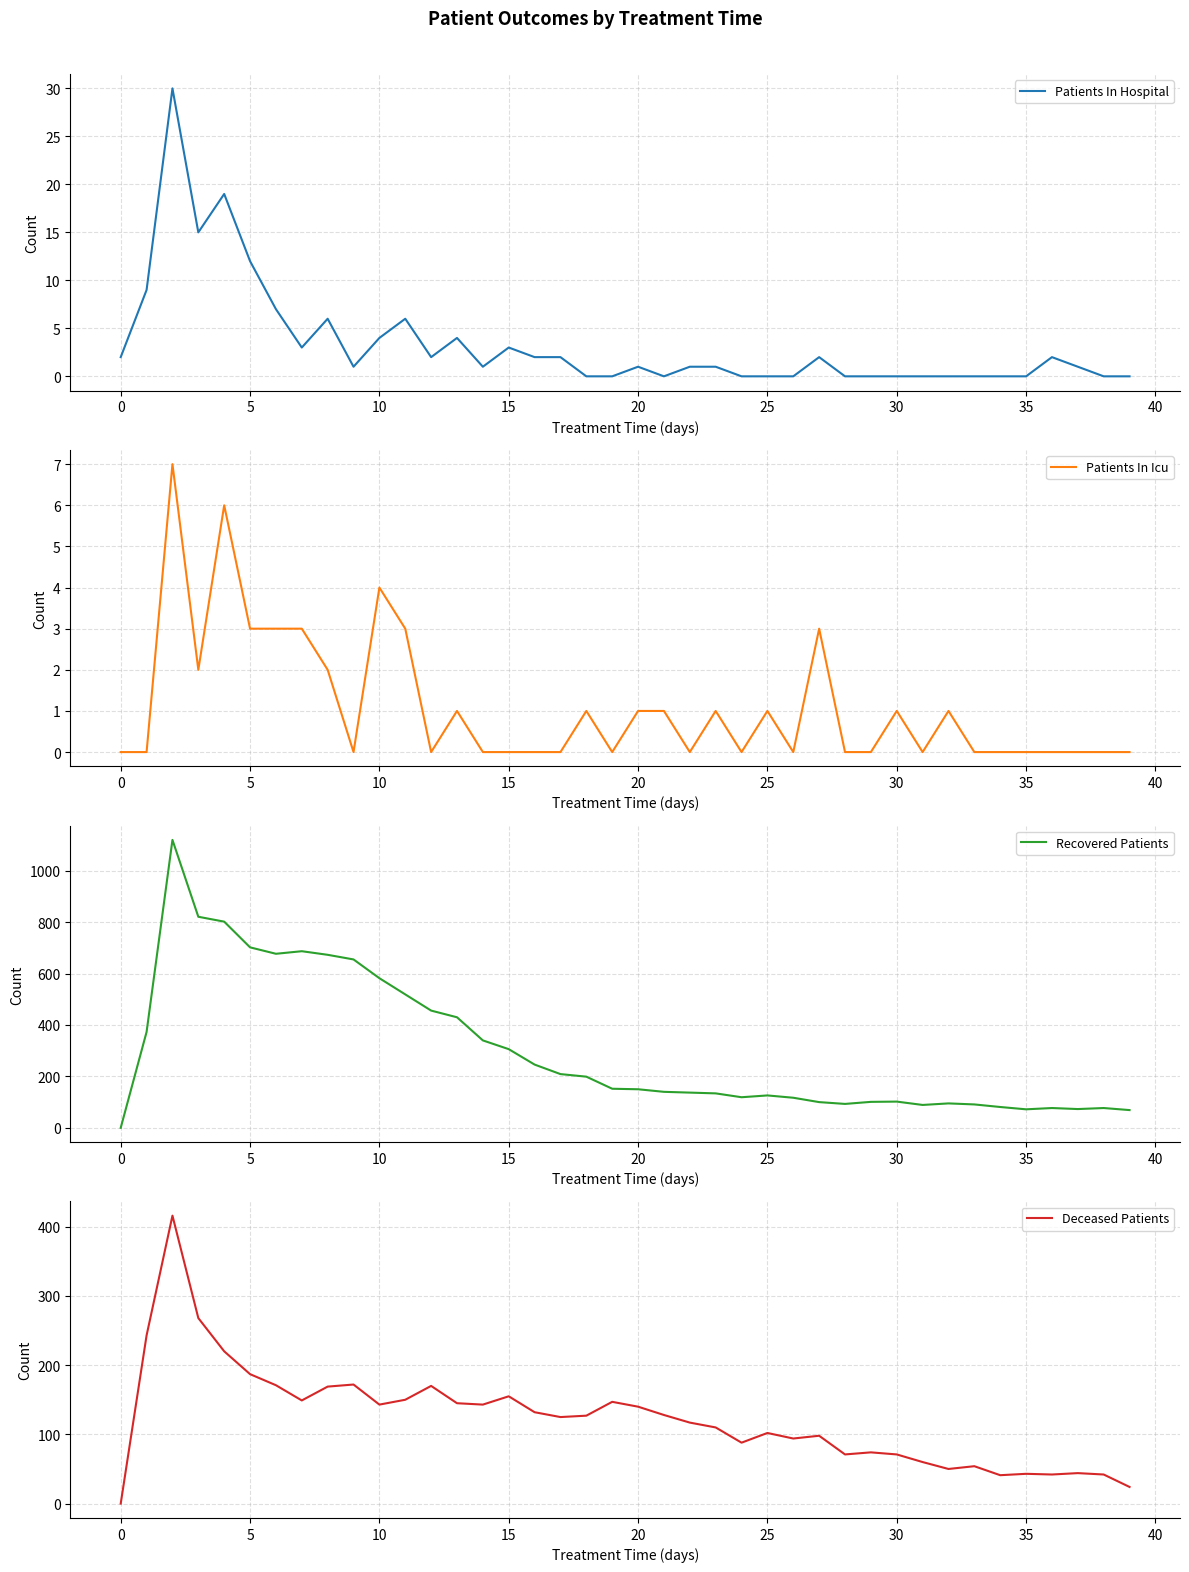

What is the sum of the Patients In Hospital values at 20 and 30?

1